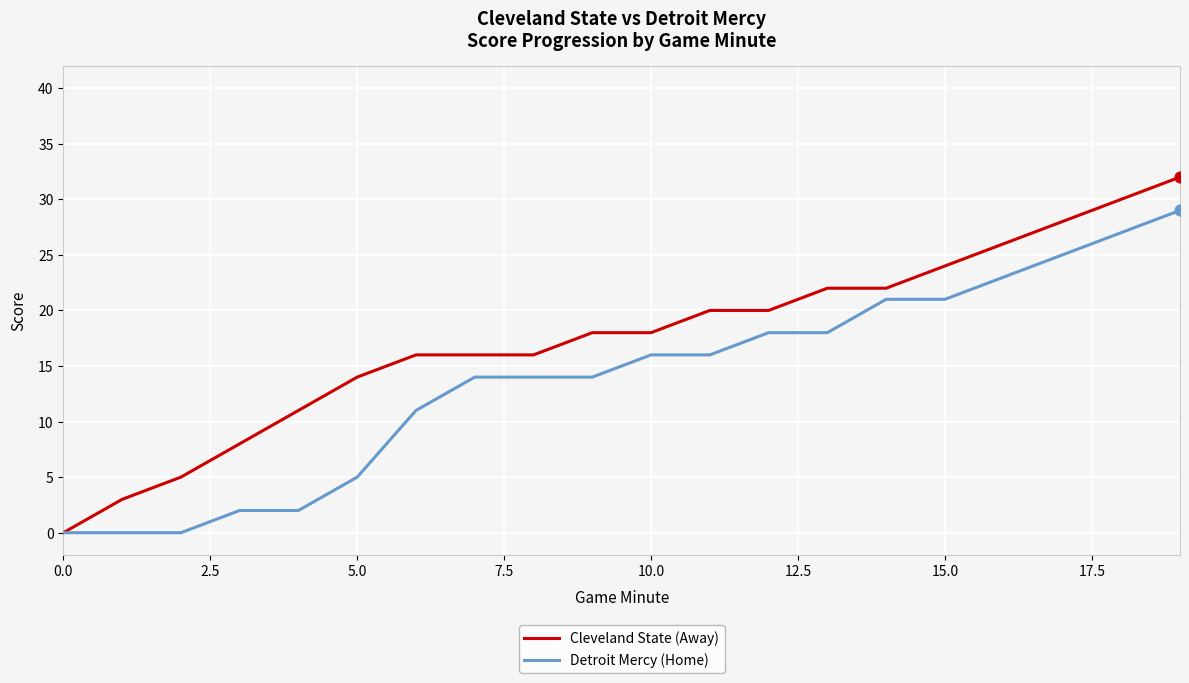

Which series has the largest total across all categories?

Cleveland State (Away)